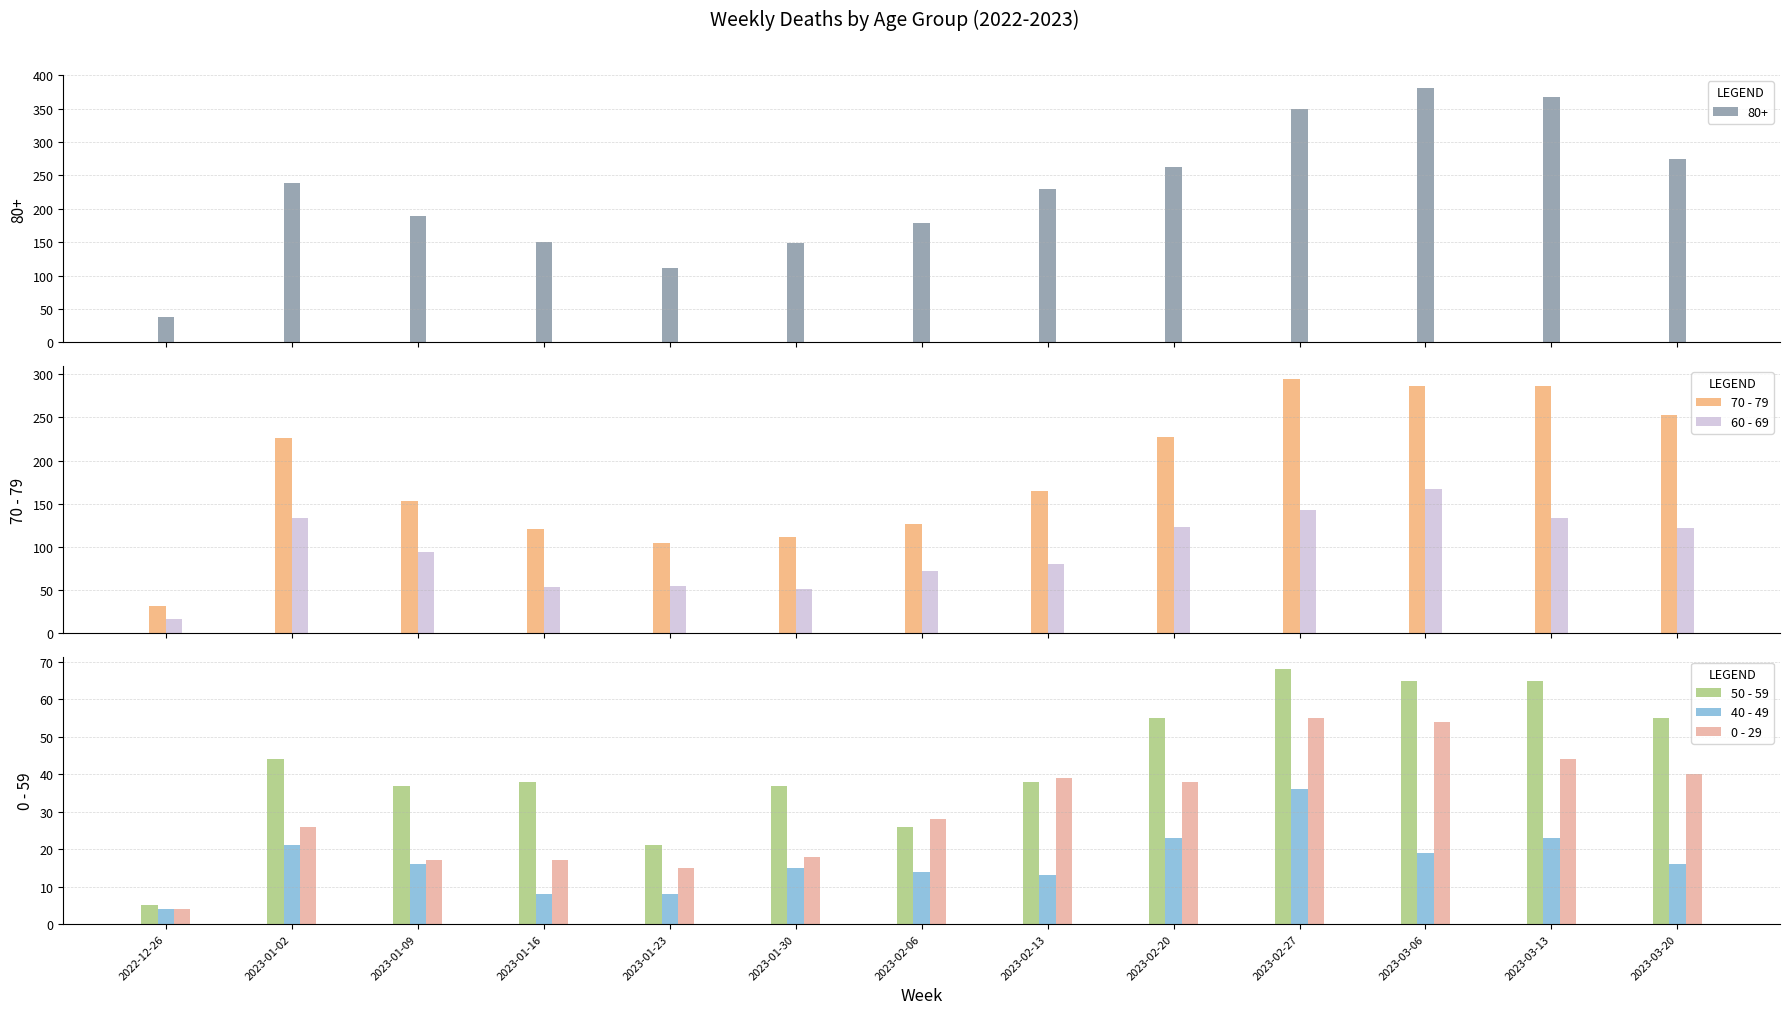

At how many categories does at least one series exceed 151?

8